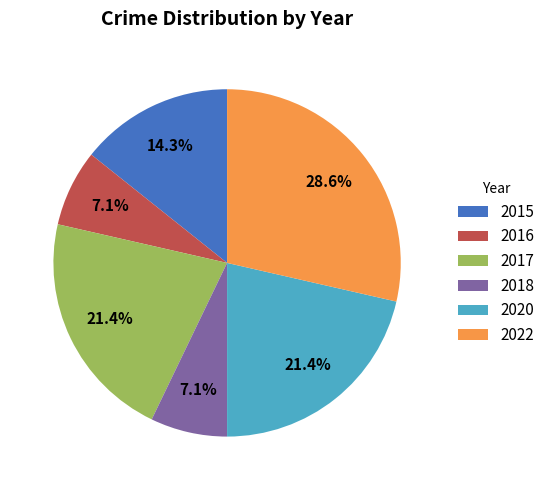

To the nearest percent, what is the average slice percentage?

17%